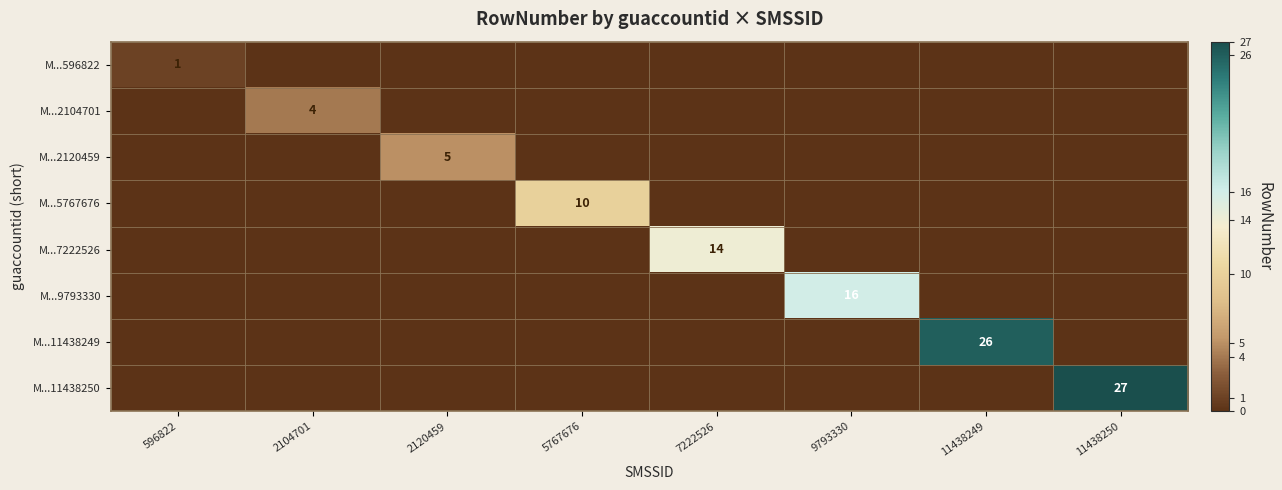

Which has a higher value, 11438249 or 7222526?

11438249